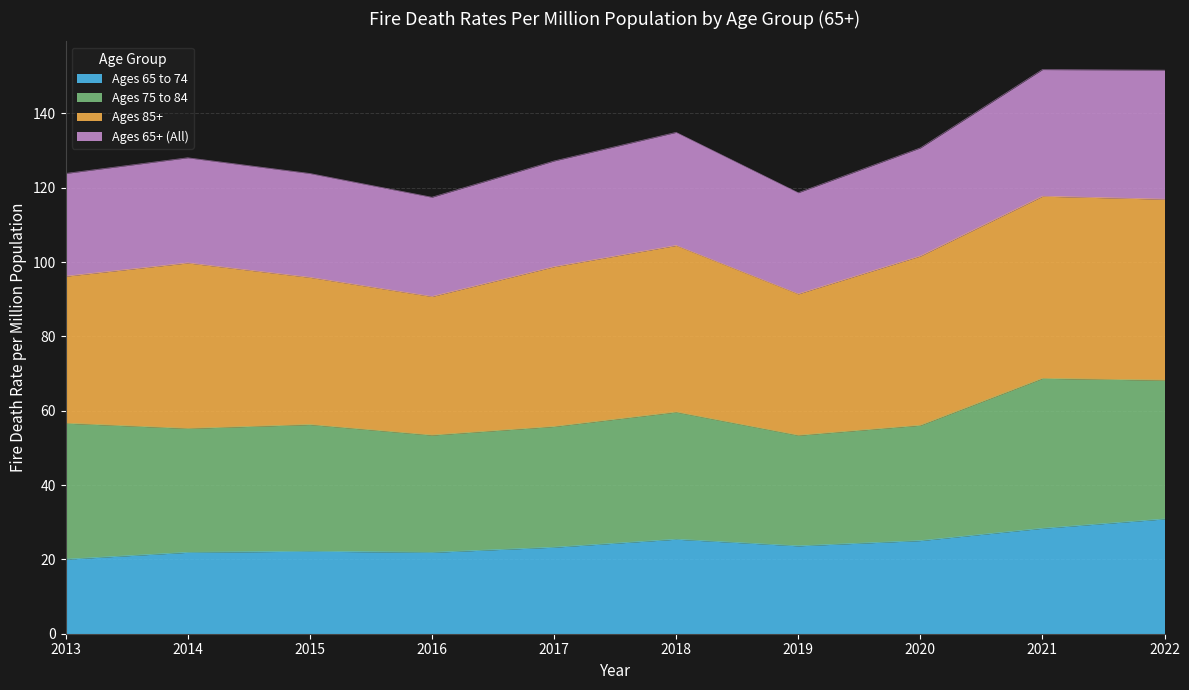

The value of Ages 65 to 74 at 2020 is 25.1. True or false?

True